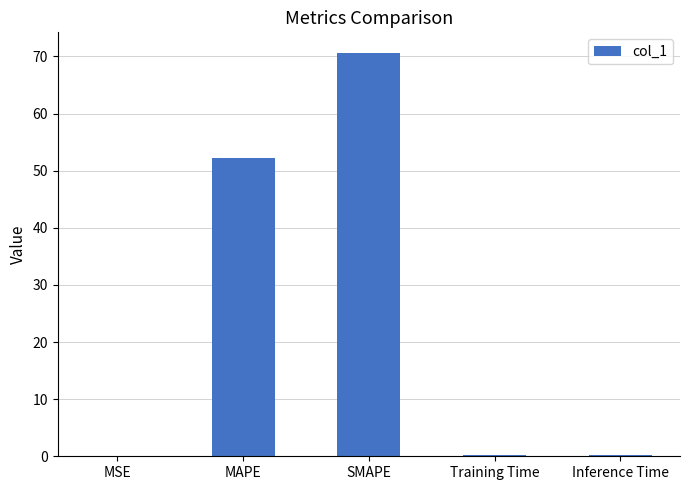

Which has a higher value, SMAPE or MSE?

SMAPE